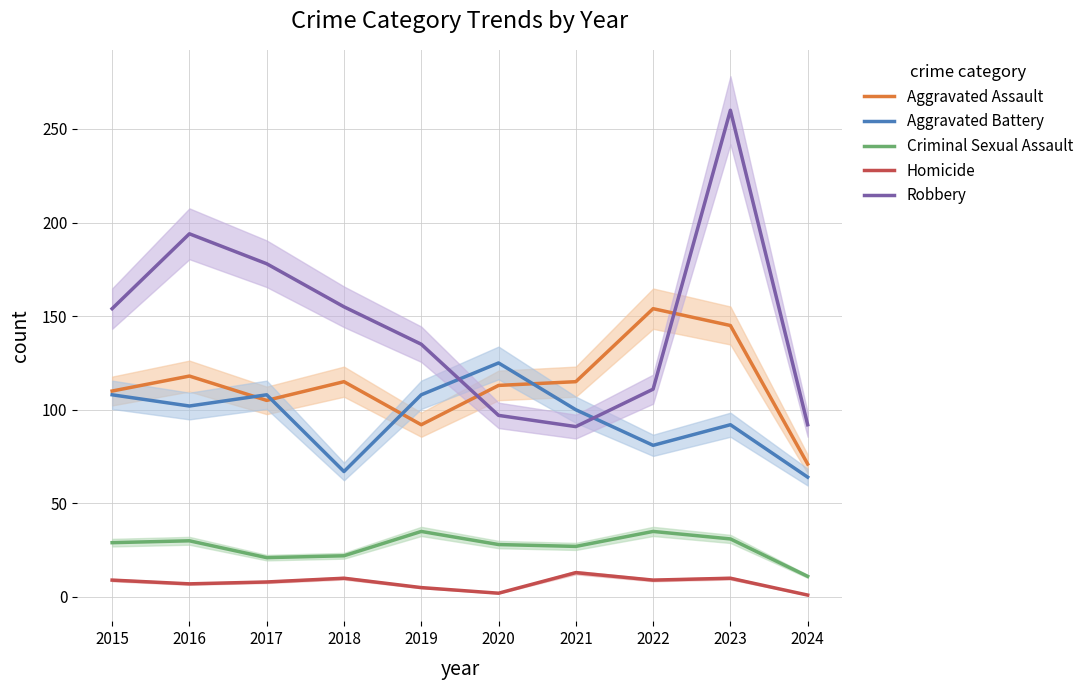

How many series are shown in this chart?

5